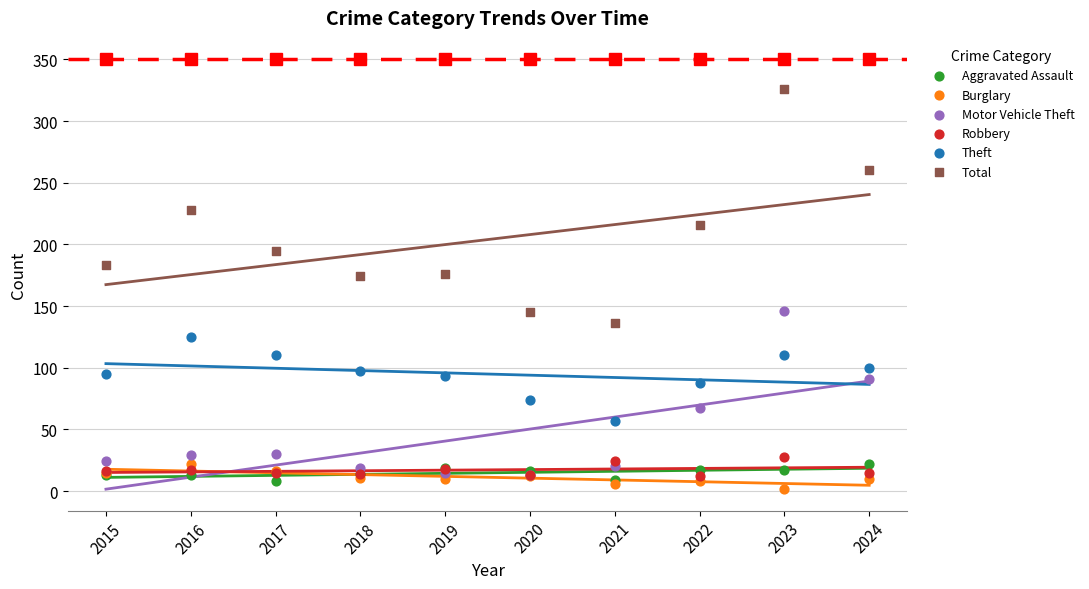

What are all the series names shown in the legend?

Aggravated Assault, Burglary, Motor Vehicle Theft, Robbery, Theft, Total